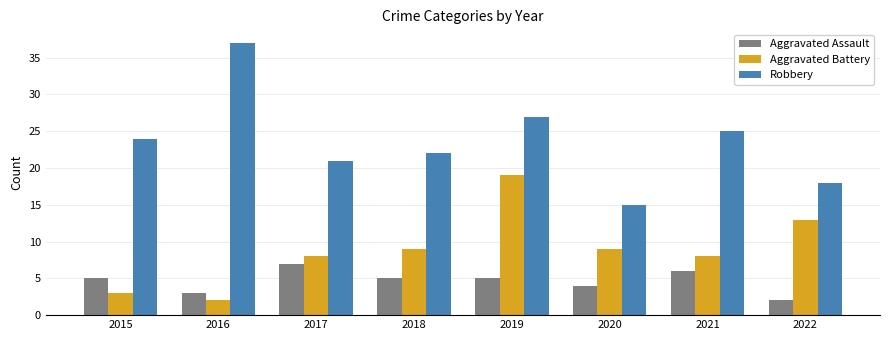

Is it true that Aggravated Assault equals 2 at 2017?

False